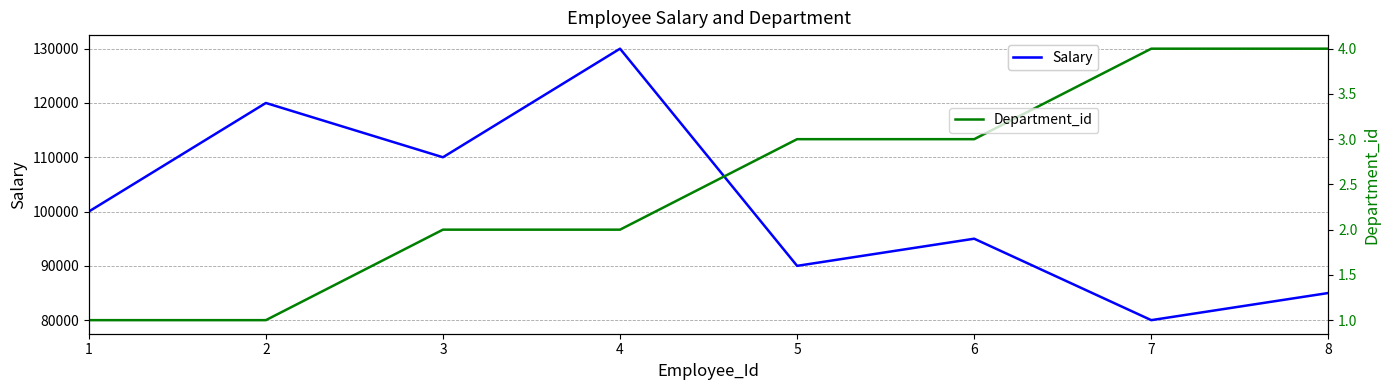

True or false: Salary and Department_id intersect in this chart.

False